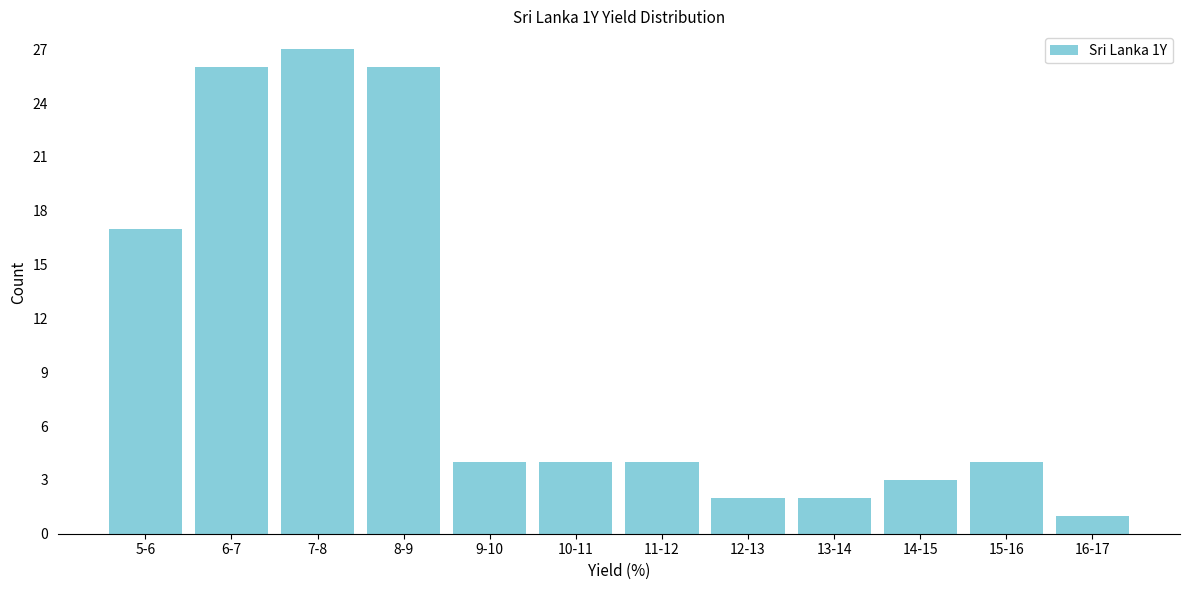

Reading right to left, extract all data points from this chart.

16-17=1	15-16=4	14-15=3	13-14=2	12-13=2	11-12=4	10-11=4	9-10=4	8-9=26	7-8=27	6-7=26	5-6=17